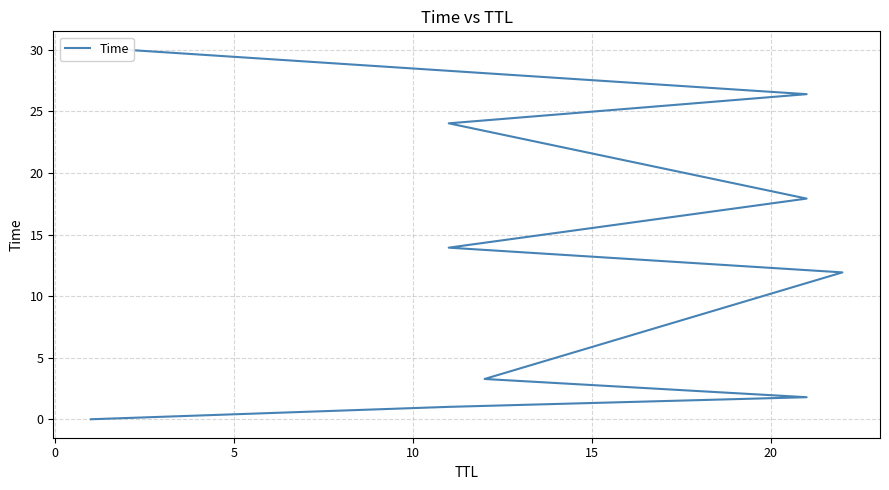

Is this an area chart (filled region under the line)?

No